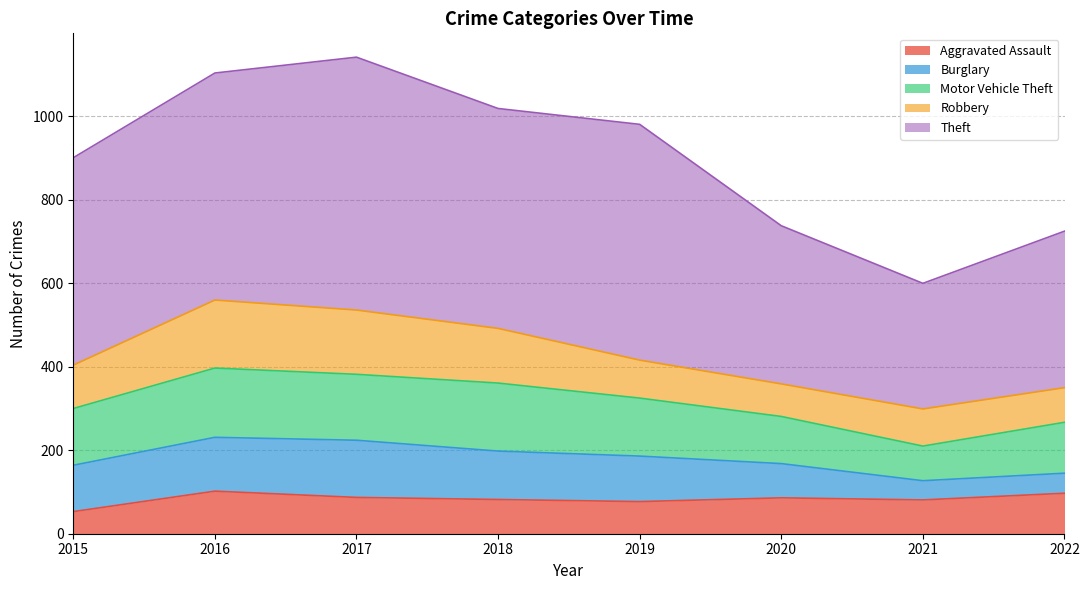

What is the total value across all series at 2021?

600